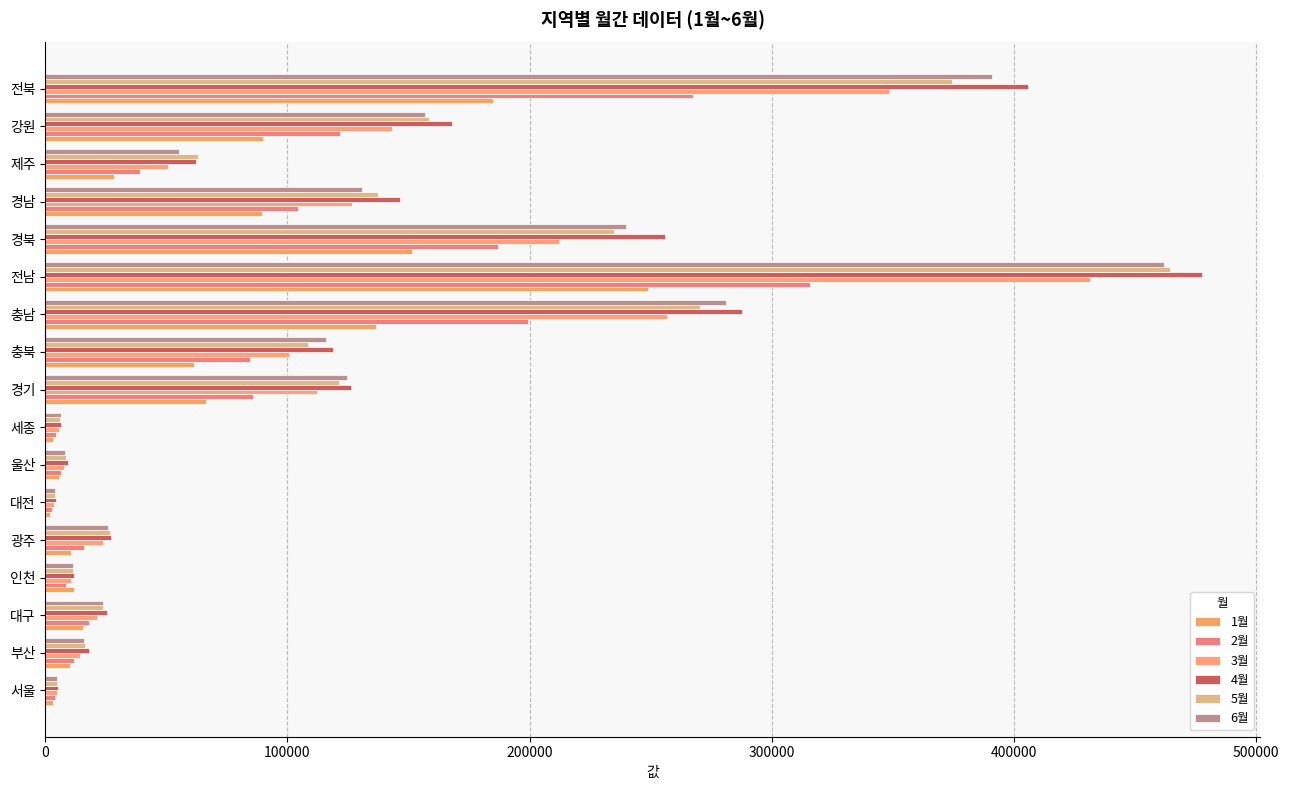

How many data points in 2월 are above 39122?

9